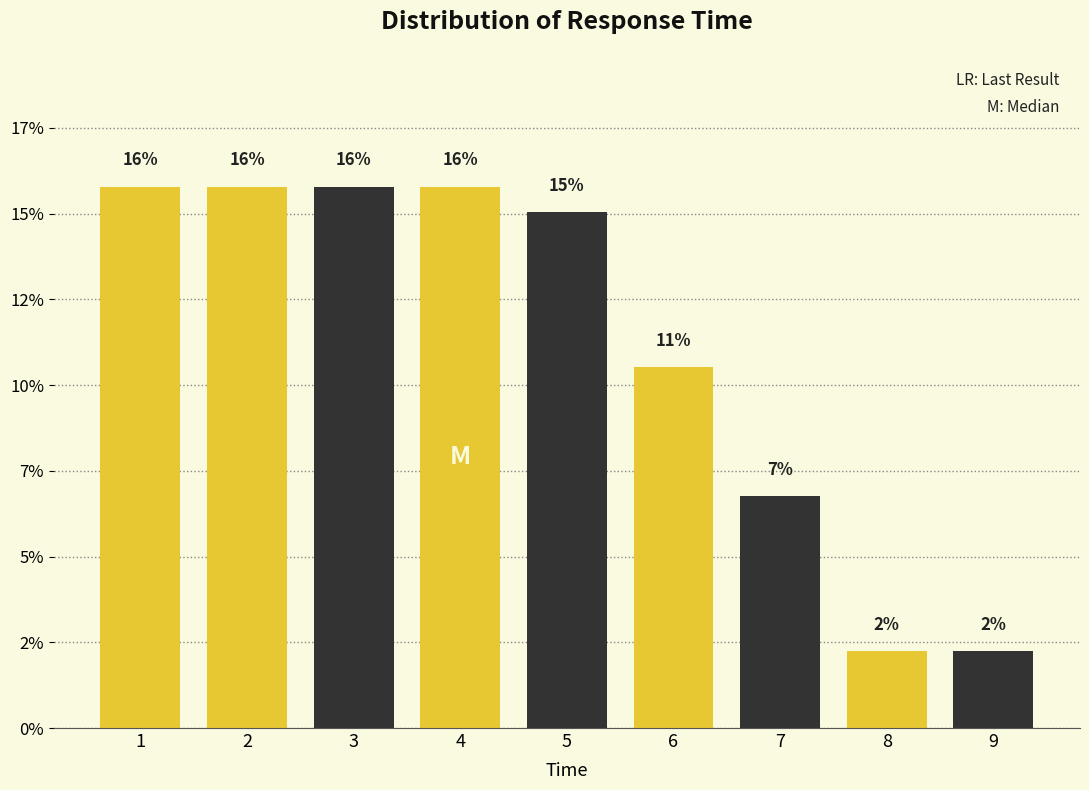

Does the chart contain any negative values?

No